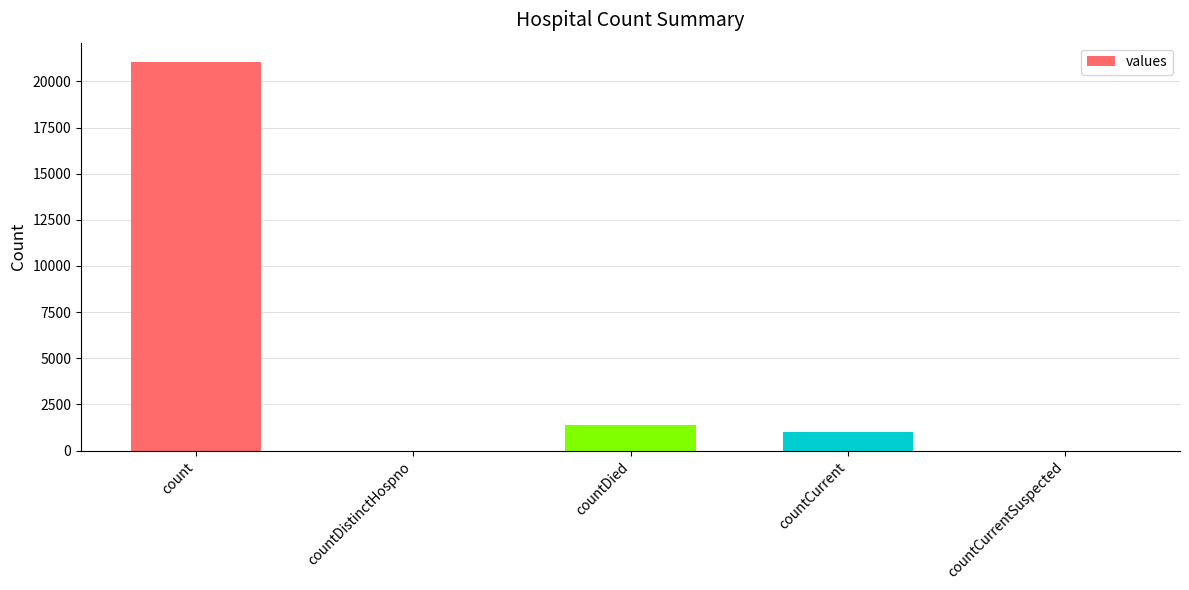

What is the sum of the values at countCurrent and countDistinctHospno?

1006